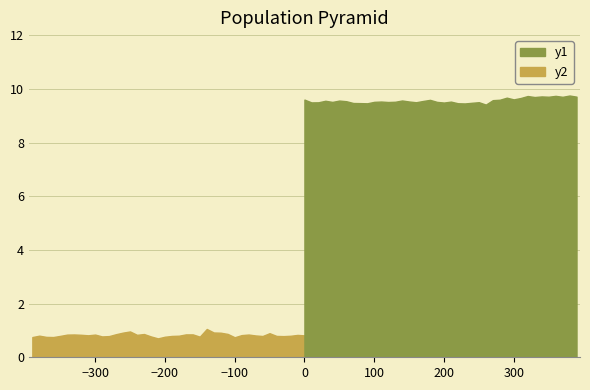

What is the value of the distortion point at the 13th from the left?

9.5